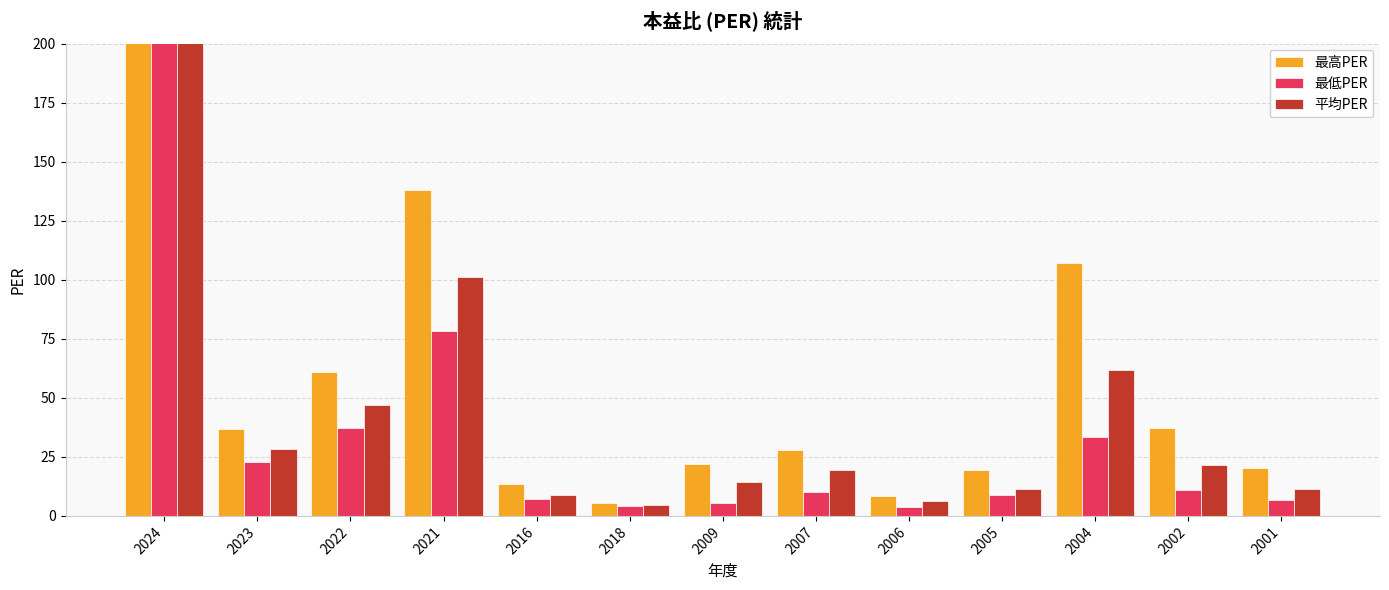

Reading right to left, transcribe all the data shown in this chart.

最高PER: 20.1	37.3	107.0	19.3	8.4	28.0	21.9	5.6	13.4	138.0	61.0	36.6	1940.0
最低PER: 6.6	10.8	33.4	8.9	3.7	10.0	5.4	4.0	7.0	78.5	37.2	22.9	972.0
平均PER: 11.4	21.6	61.9	11.6	6.2	19.4	14.2	4.6	8.7	101.0	46.8	28.5	1318.0